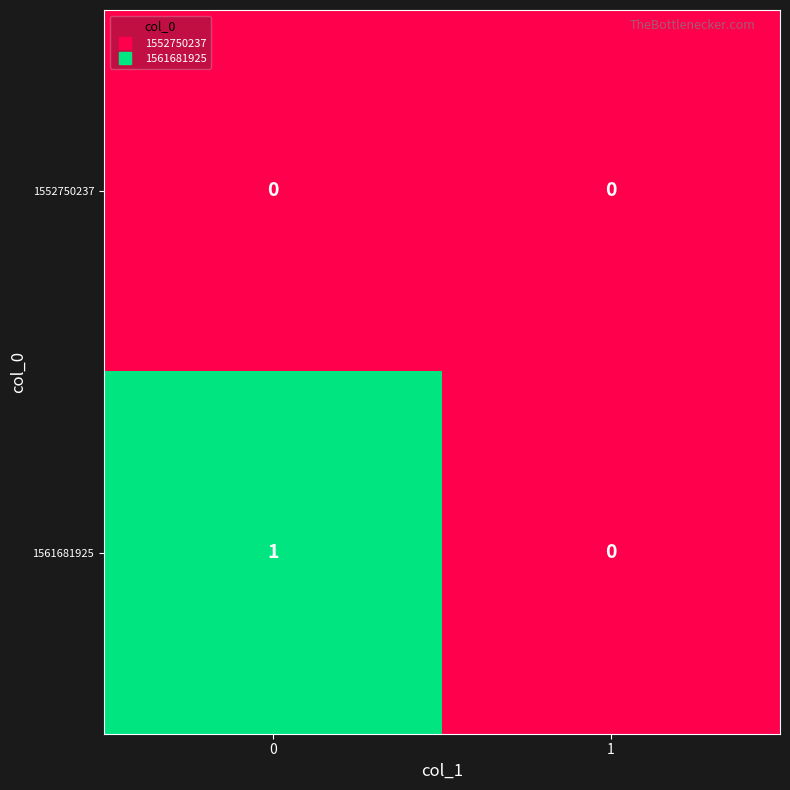

Reading left to right, list all the values displayed in this chart.

1552750237: 0=0	1=0
1561681925: 0=1	1=0